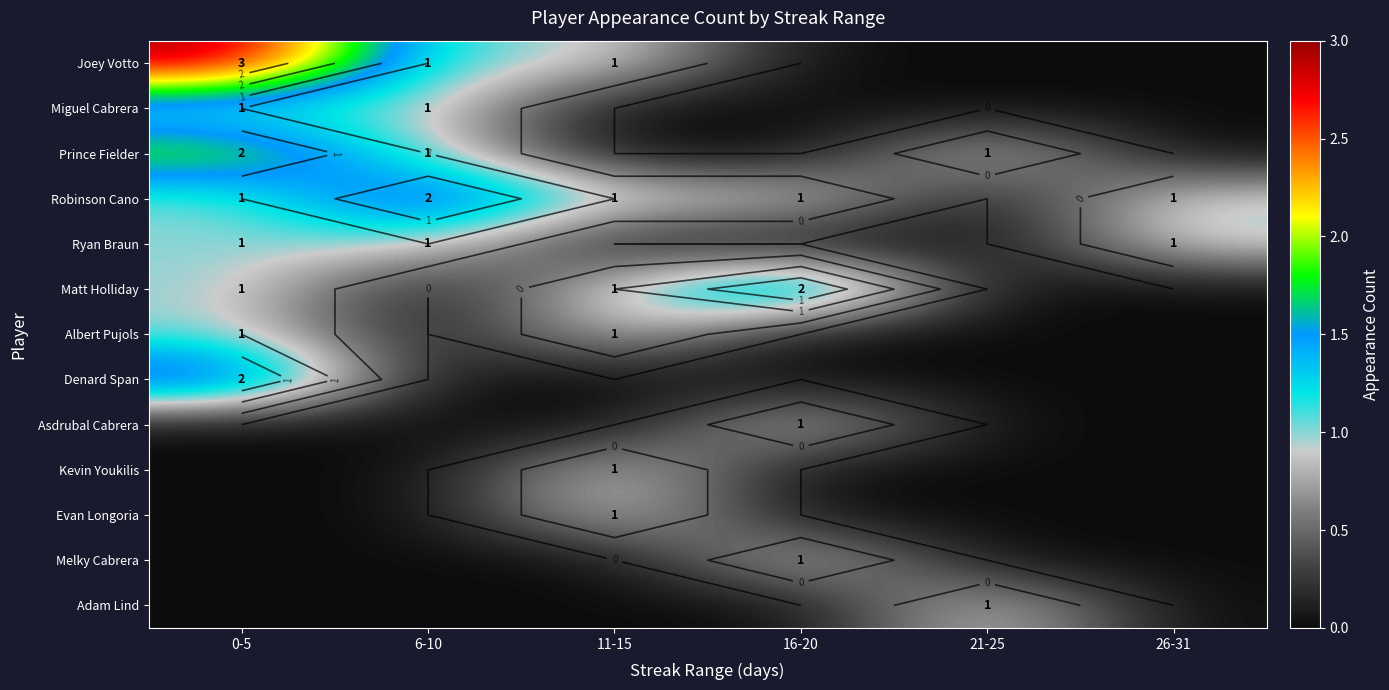

Rank the series at 6-10 from lowest to highest value.

Matt Holliday, Albert Pujols, Denard Span, Asdrubal Cabrera, Kevin Youkilis, Evan Longoria, Melky Cabrera, Adam Lind, Joey Votto, Miguel Cabrera, Prince Fielder, Ryan Braun, Robinson Cano